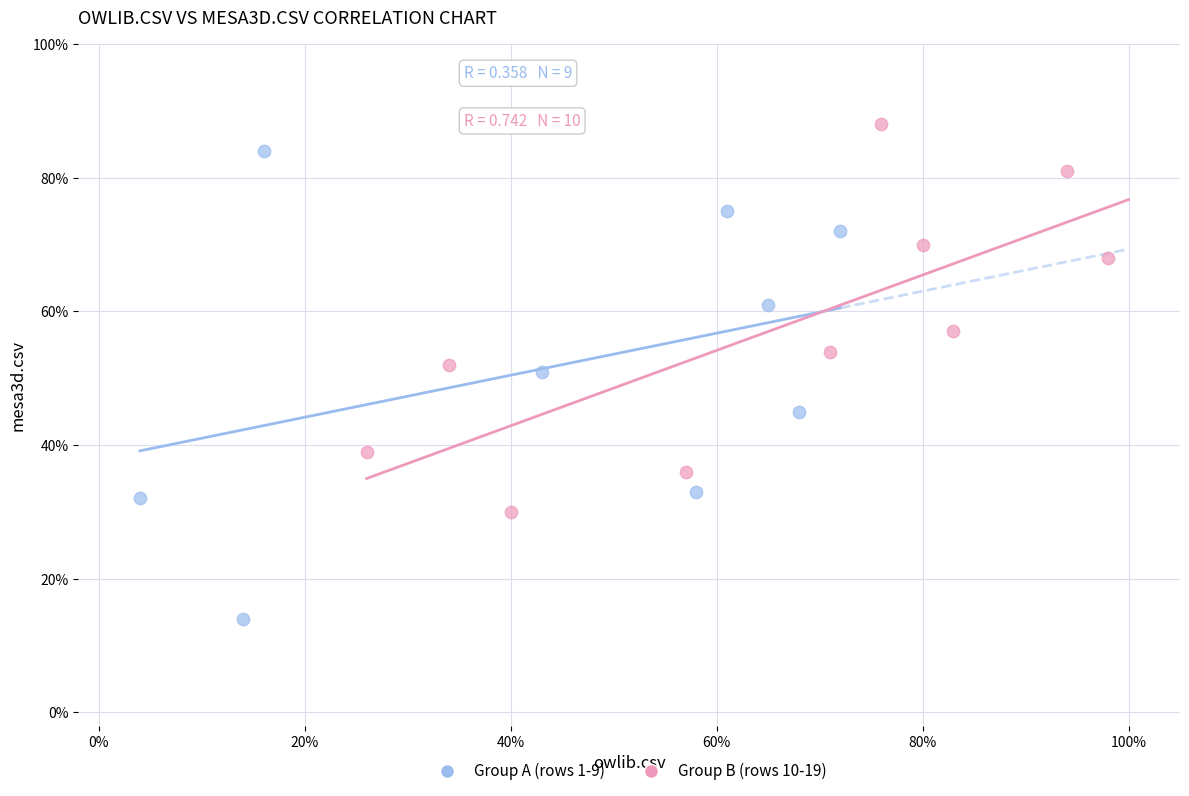

Which series reaches the maximum Y coordinate?

Group B (rows 10-19)